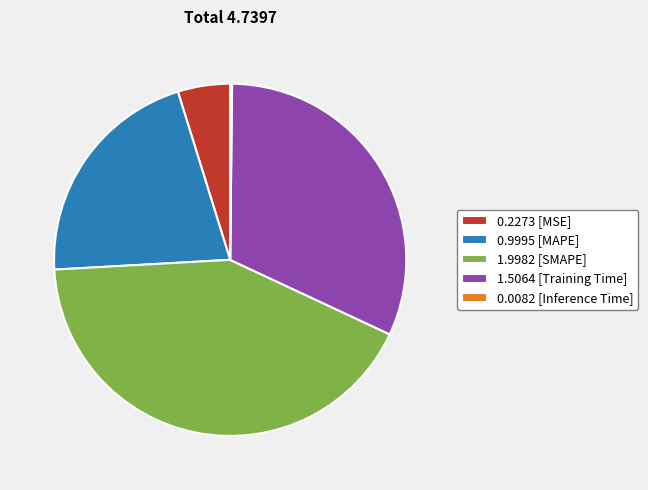

True or false: 1.5064 [Training Time] accounts for 32% of the total.

True